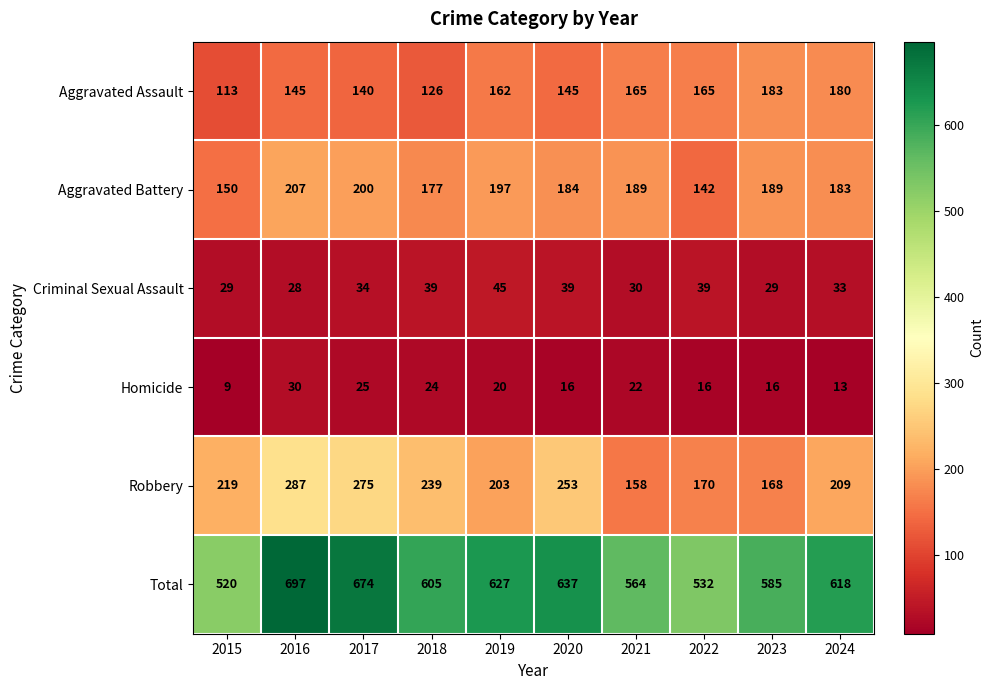

At which category is the sum across all series the highest?

2016